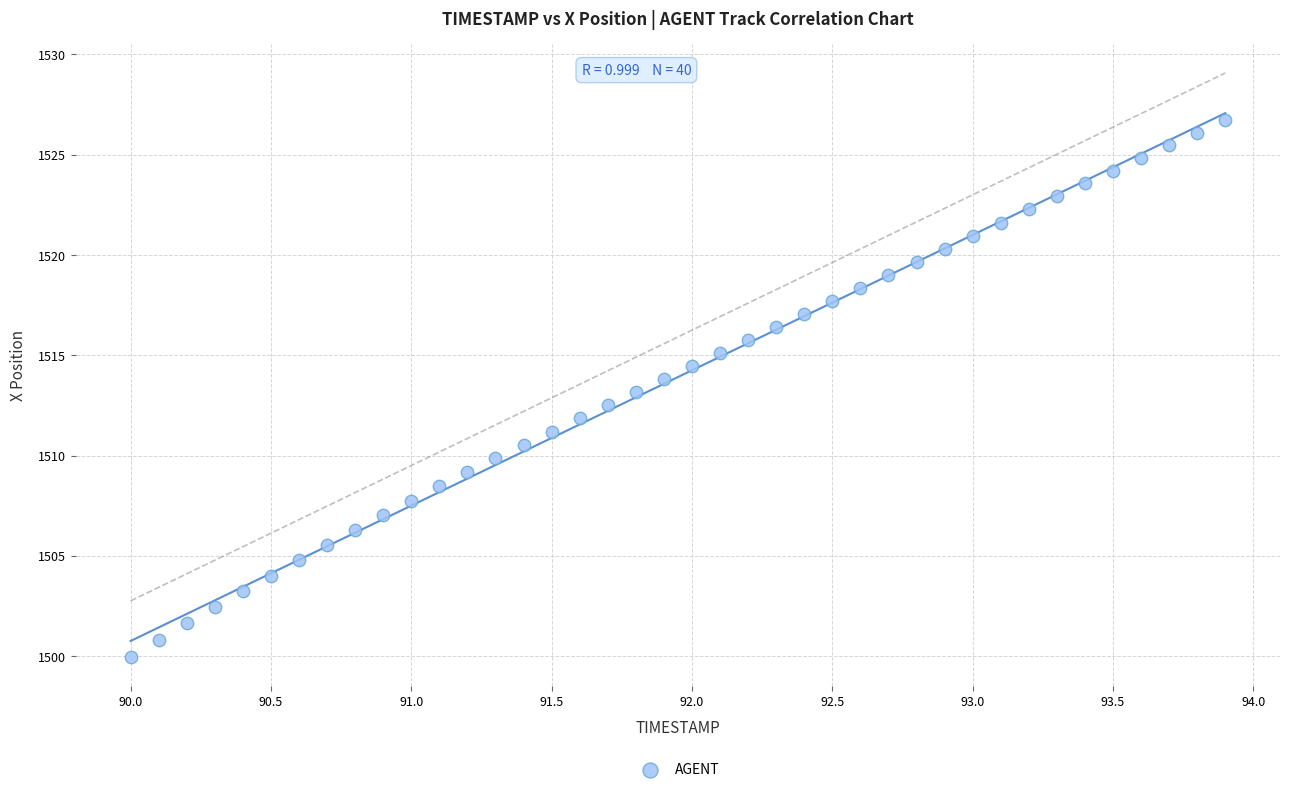

What is the range of X values (max minus min)?

3.9